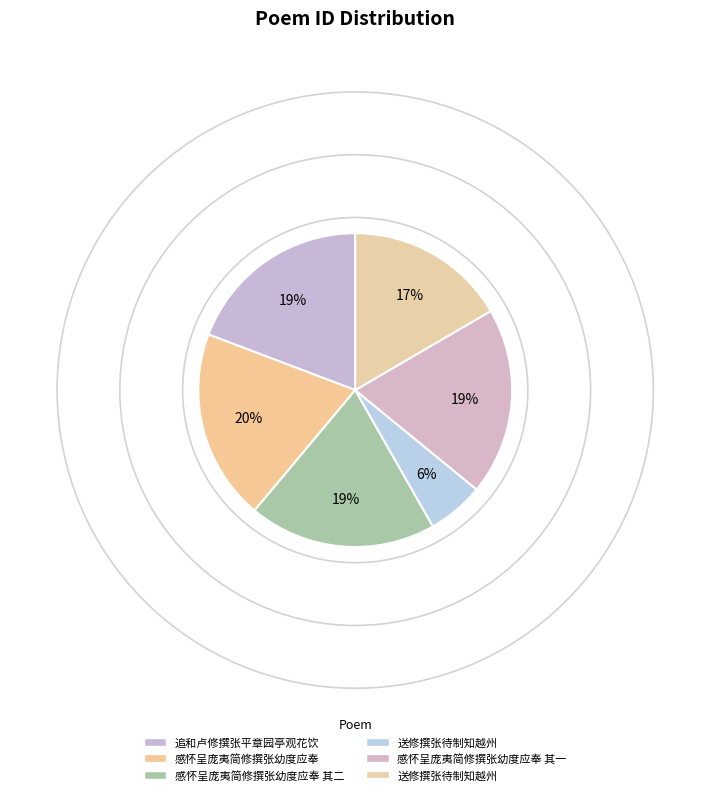

Which category has the smallest portion of the pie?

送修撰张待制知越州